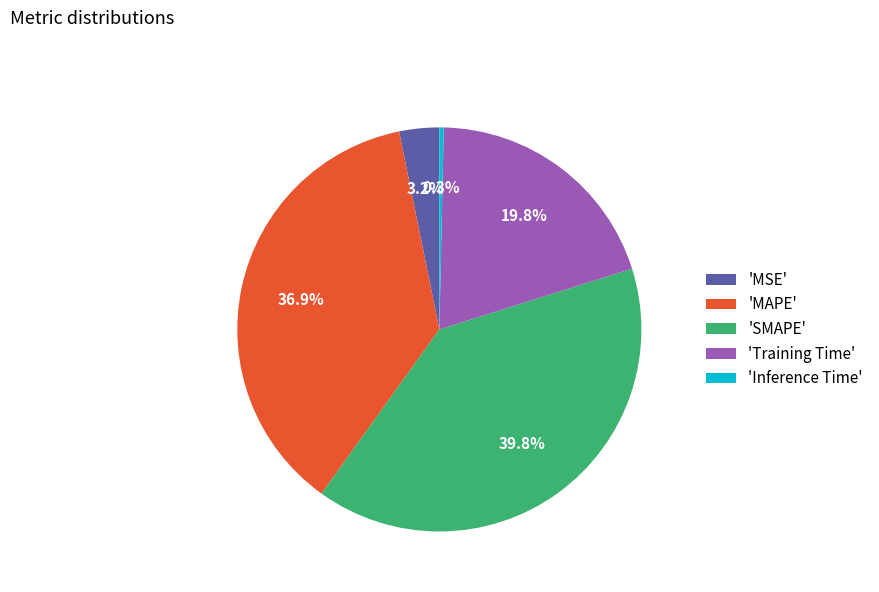

Which category has the biggest portion of the pie?

'SMAPE'